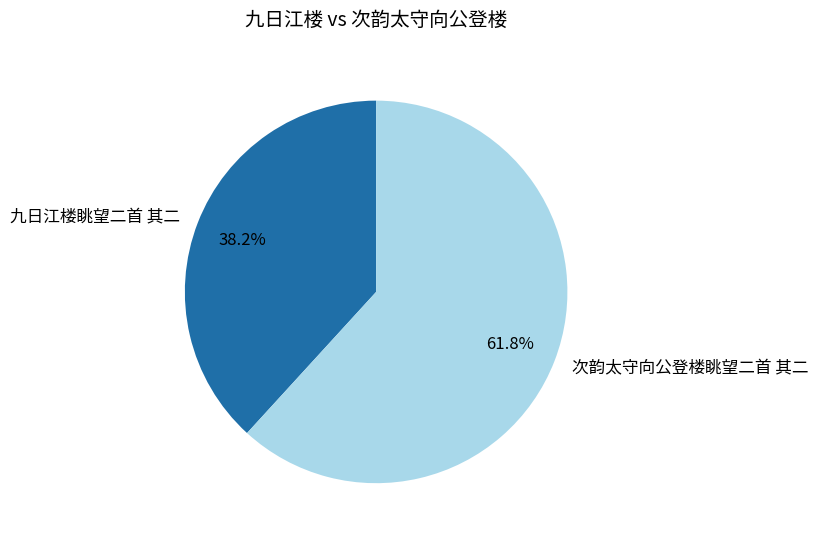

Which has a higher value, 九日江楼眺望二首 其二 or 次韵太守向公登楼眺望二首 其二?

次韵太守向公登楼眺望二首 其二